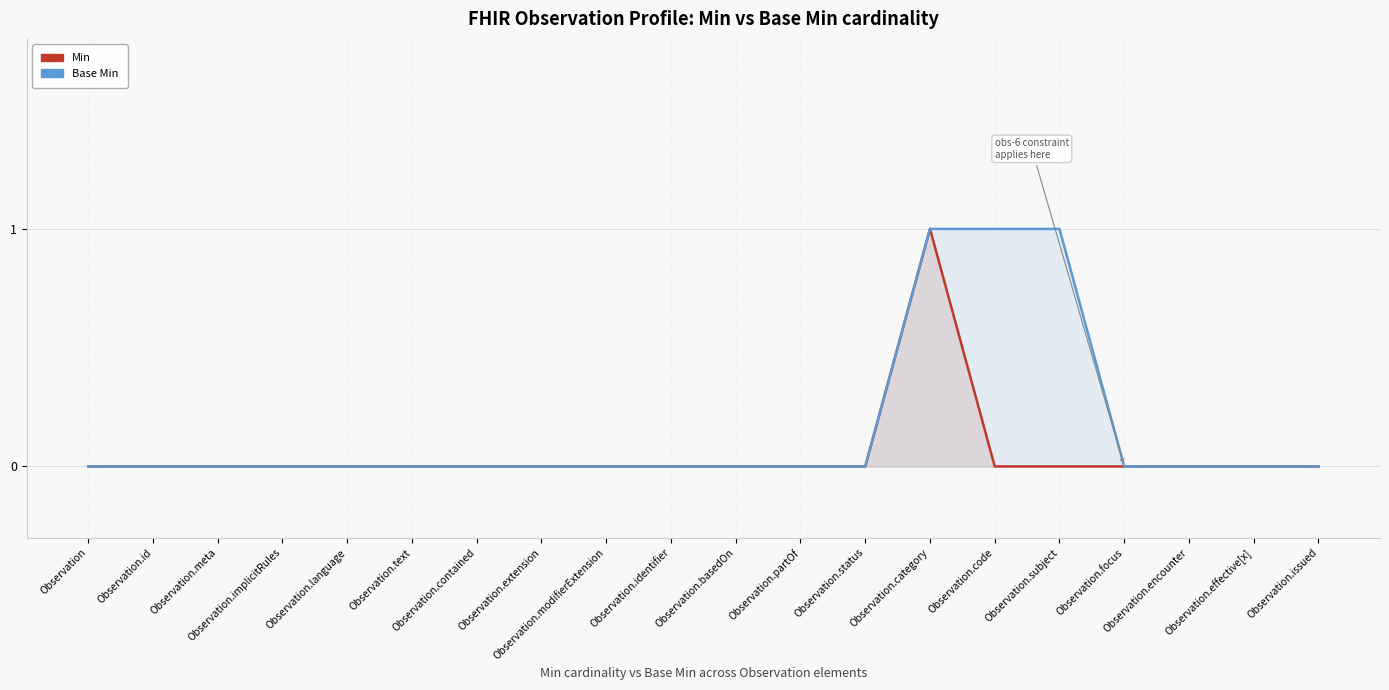

Reading right to left, list all the values displayed in this chart.

Min: Observation.issued=0	Observation.effective[x]=0	Observation.encounter=0	Observation.focus=0	Observation.subject=0	Observation.code=0	Observation.category=1	Observation.status=0	Observation.partOf=0	Observation.basedOn=0	Observation.identifier=0	Observation.modifierExtension=0	Observation.extension=0	Observation.contained=0	Observation.text=0	Observation.language=0	Observation.implicitRules=0	Observation.meta=0	Observation.id=0	Observation=0
Base Min: Observation.issued=0	Observation.effective[x]=0	Observation.encounter=0	Observation.focus=0	Observation.subject=1	Observation.code=1	Observation.category=1	Observation.status=0	Observation.partOf=0	Observation.basedOn=0	Observation.identifier=0	Observation.modifierExtension=0	Observation.extension=0	Observation.contained=0	Observation.text=0	Observation.language=0	Observation.implicitRules=0	Observation.meta=0	Observation.id=0	Observation=0